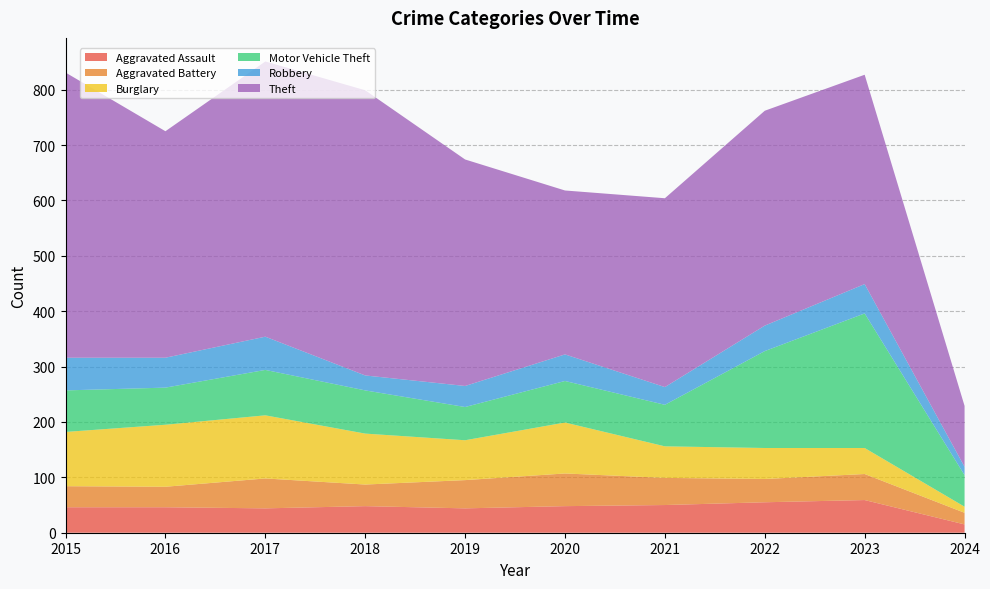

Reading left to right, extract all data points from this chart.

Aggravated Assault: 46	46	44	48	44	48	50	55	59	15
Aggravated Battery: 38	37	54	39	51	59	49	42	47	21
Burglary: 98	112	114	92	72	92	57	56	47	11
Motor Vehicle Theft: 75	67	82	78	60	75	75	175	243	57
Robbery: 59	54	60	27	38	48	32	46	53	15
Theft: 515	409	497	515	409	296	341	388	378	110